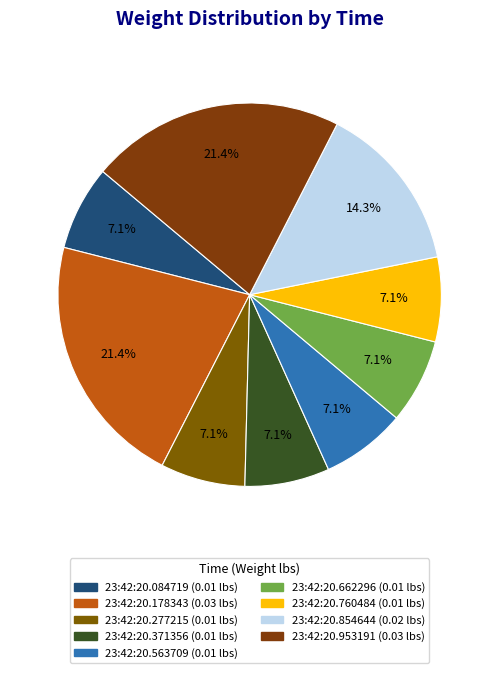

Count the number of slices in the pie.

9